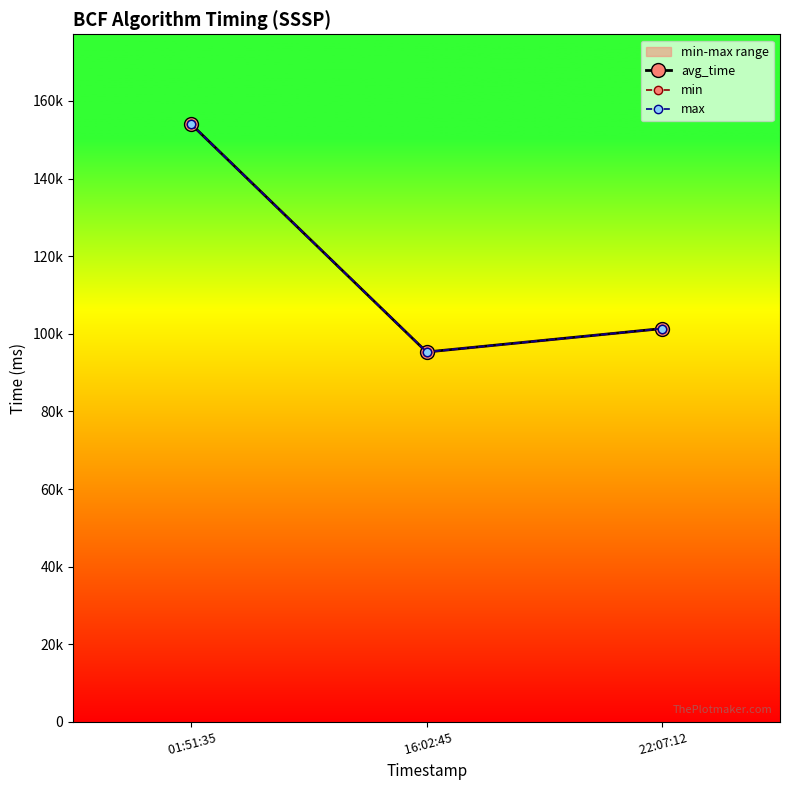

Is it true that max equals 69600 at  22:07:12?

False